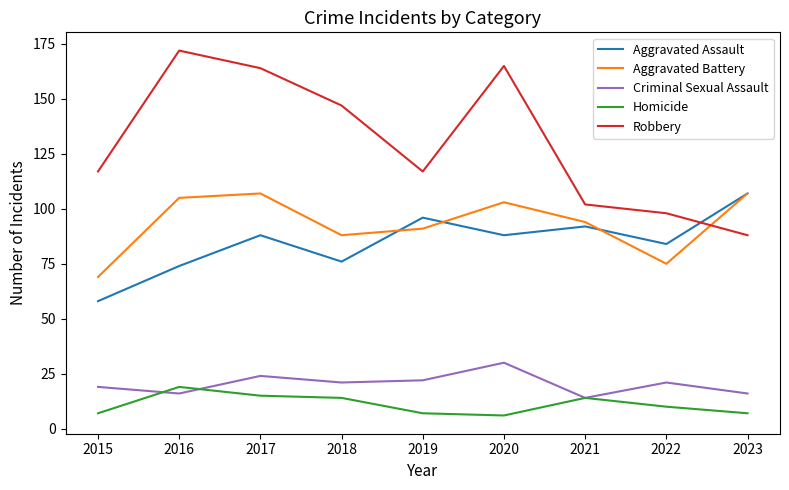

What is the total value across all series at 2022?

288